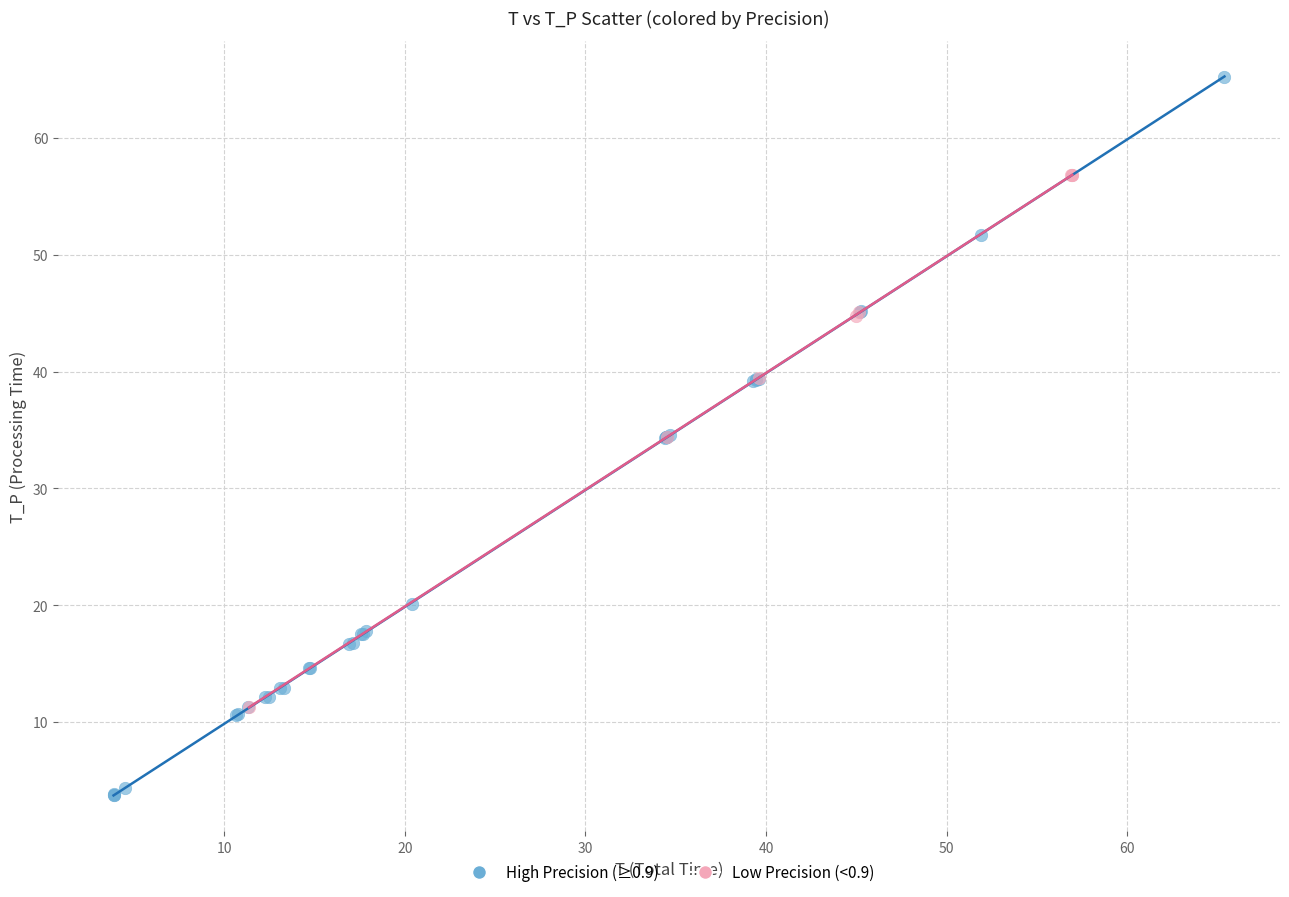

Which series has the largest Y range (max minus min)?

High Precision (≥0.9)